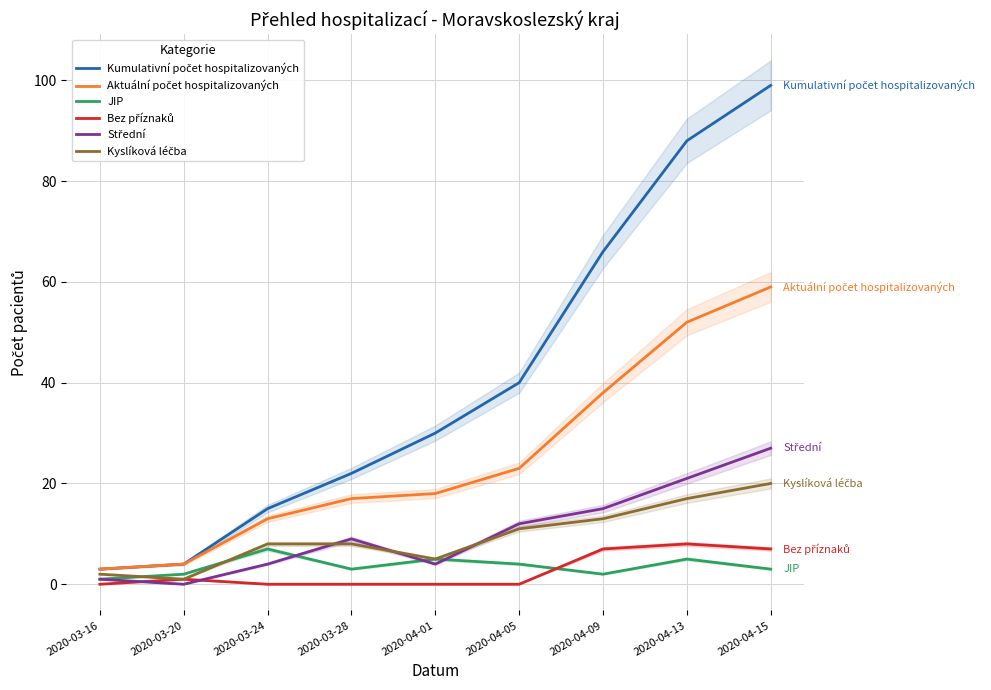

Which series has the largest total across all categories?

Kumulativní počet hospitalizovaných